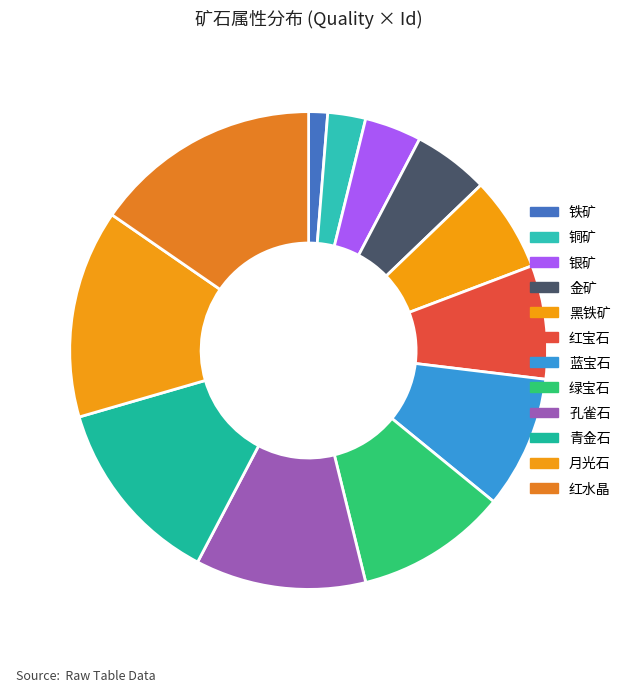

Count the number of slices in the pie.

12